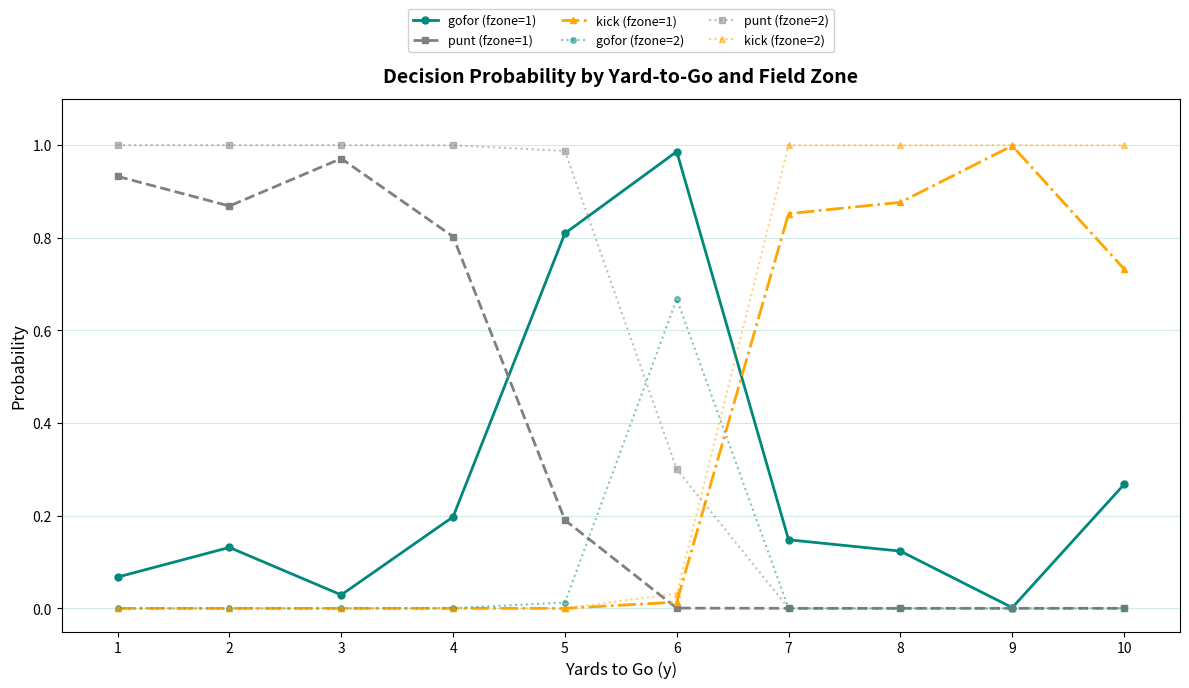

Is the value of kick (fzone=1) at 1 greater than the value of punt (fzone=1) at 1?

No